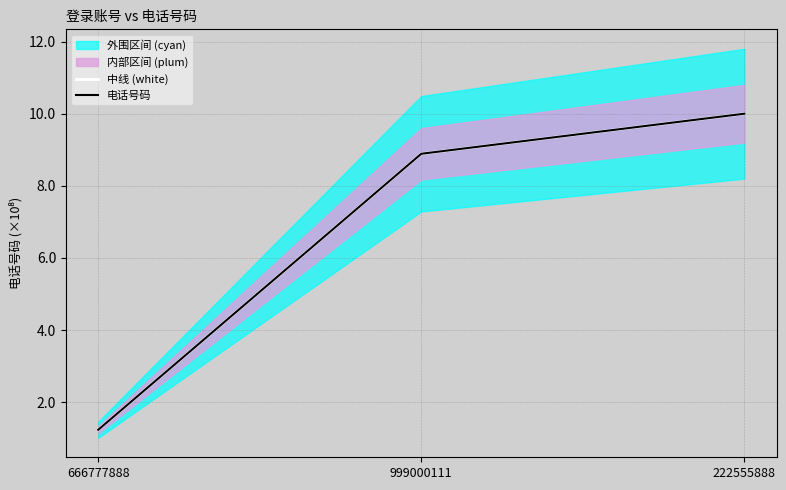

What is the label of the 1st point from the right?

222555888